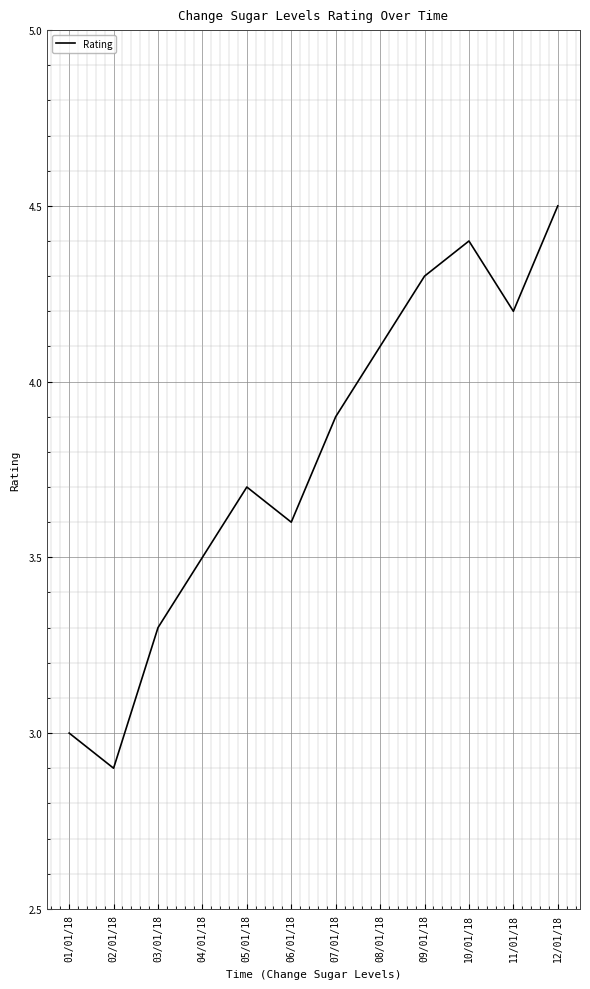

How many interior local peaks (higher than both neighbors) does the data have?

2